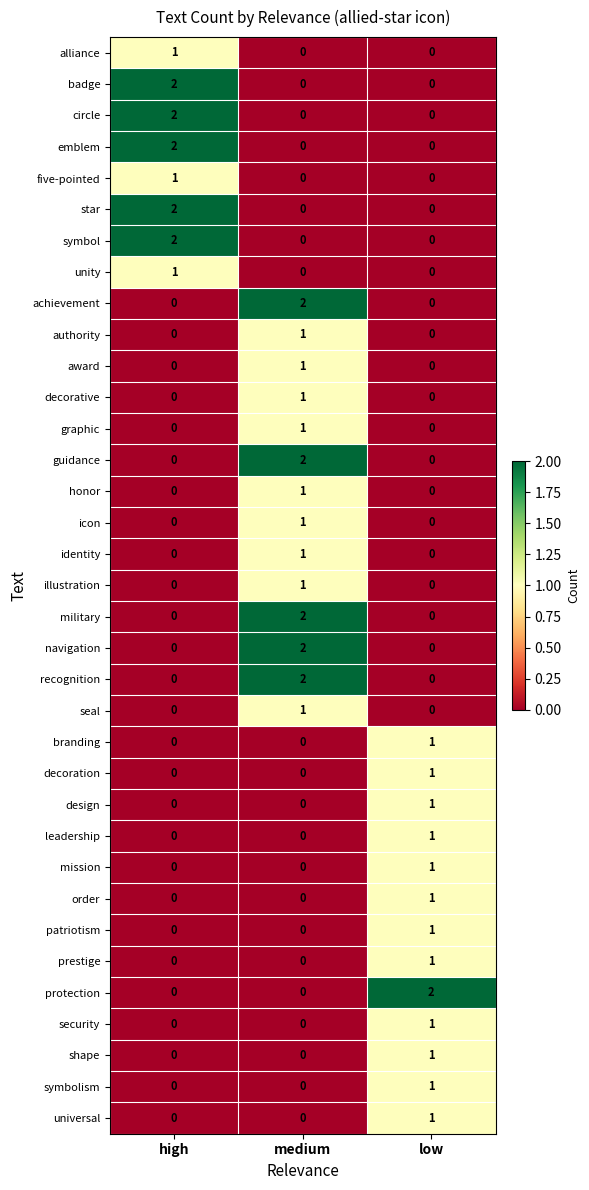

Is it true that universal equals 1 at low?

True